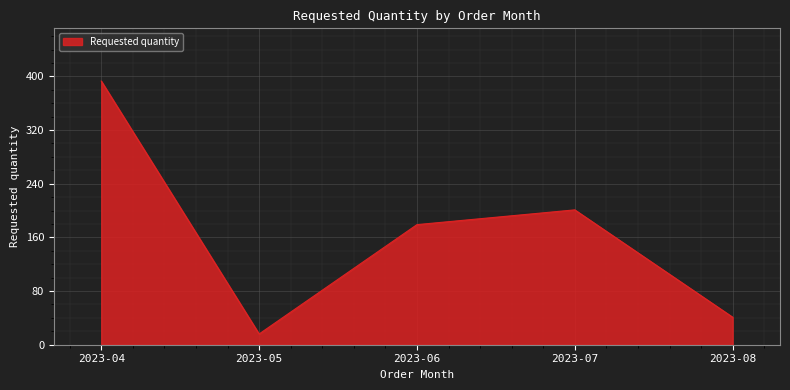

How many series are shown in this chart?

1